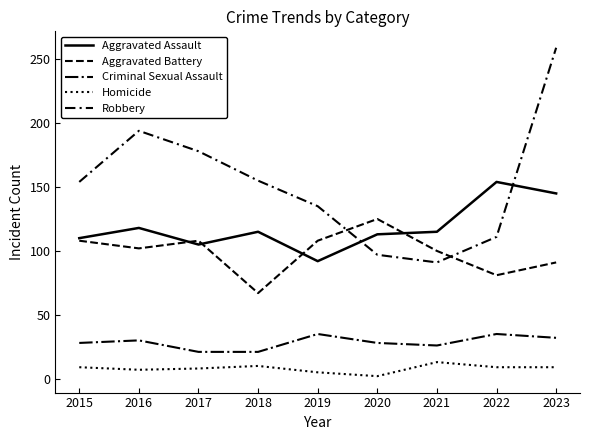

Which series has the widest spread of values?

Robbery